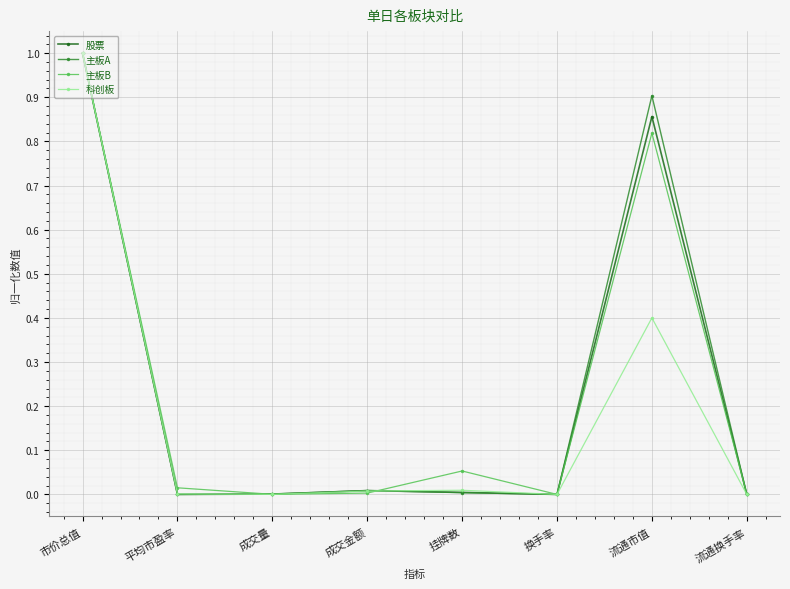

Which label corresponds to the largest value in the chart?

市价总值